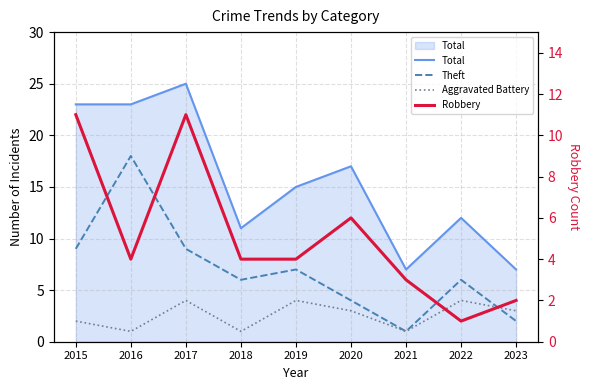

True or false: Aggravated Battery has more than 2 interior local peaks.

True